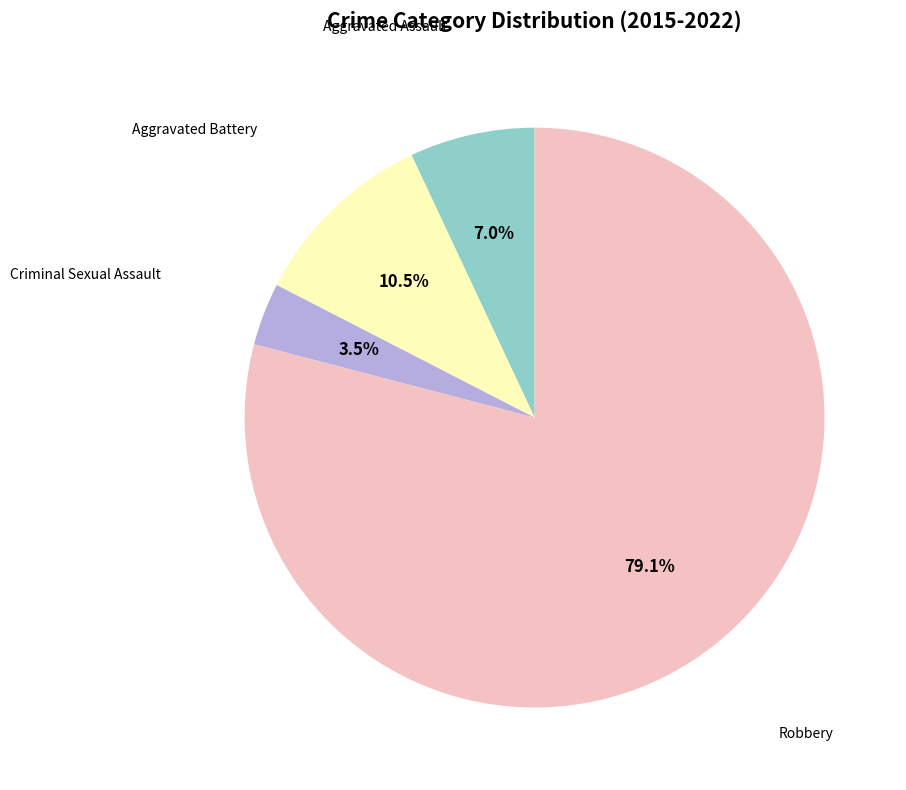

Is there any slice that represents more than half of the pie?

Yes